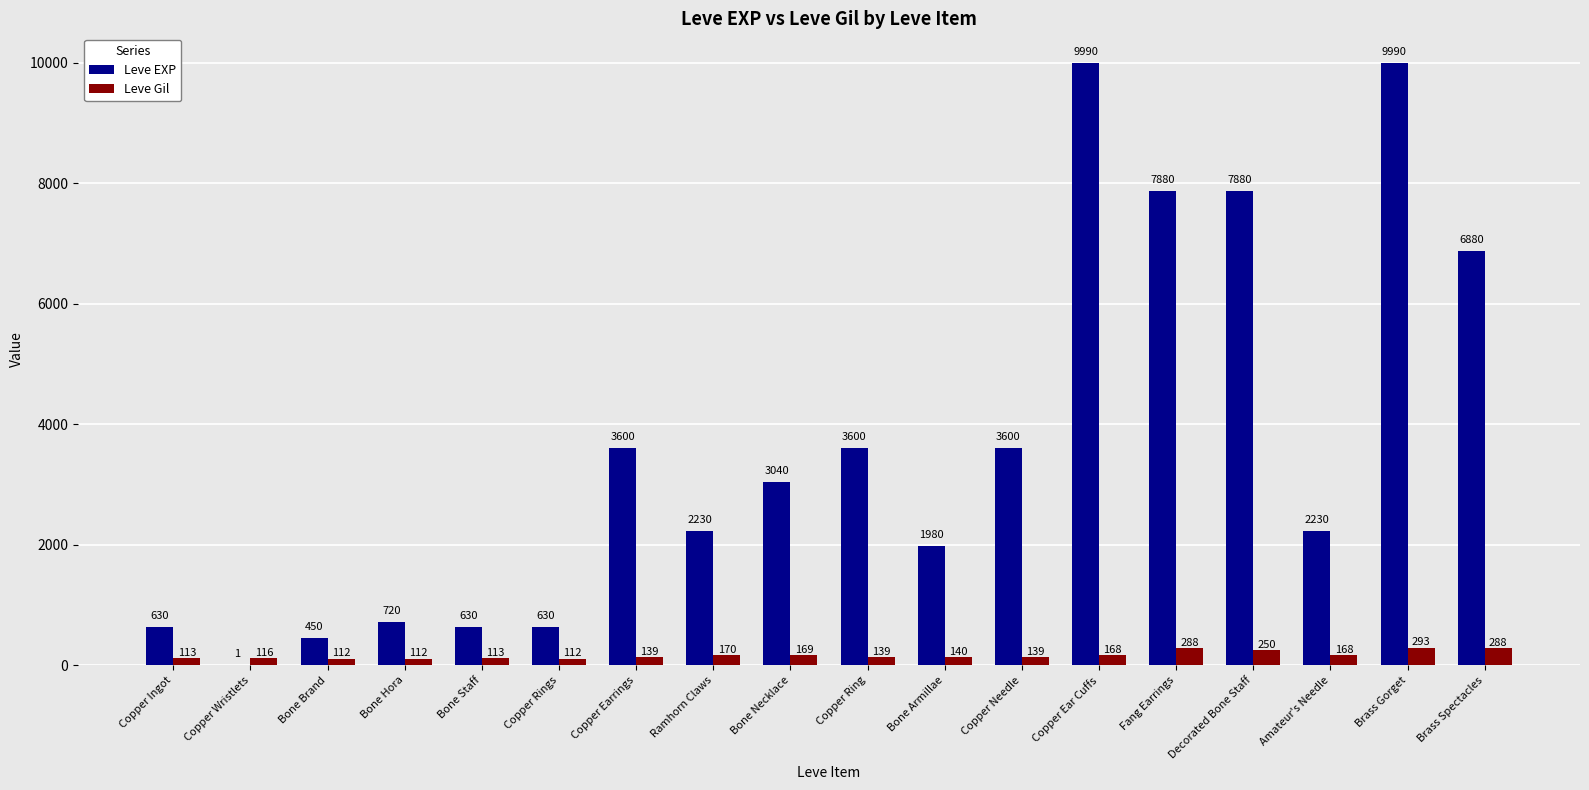

Is it true that Leve EXP equals 141 at Copper Rings?

False